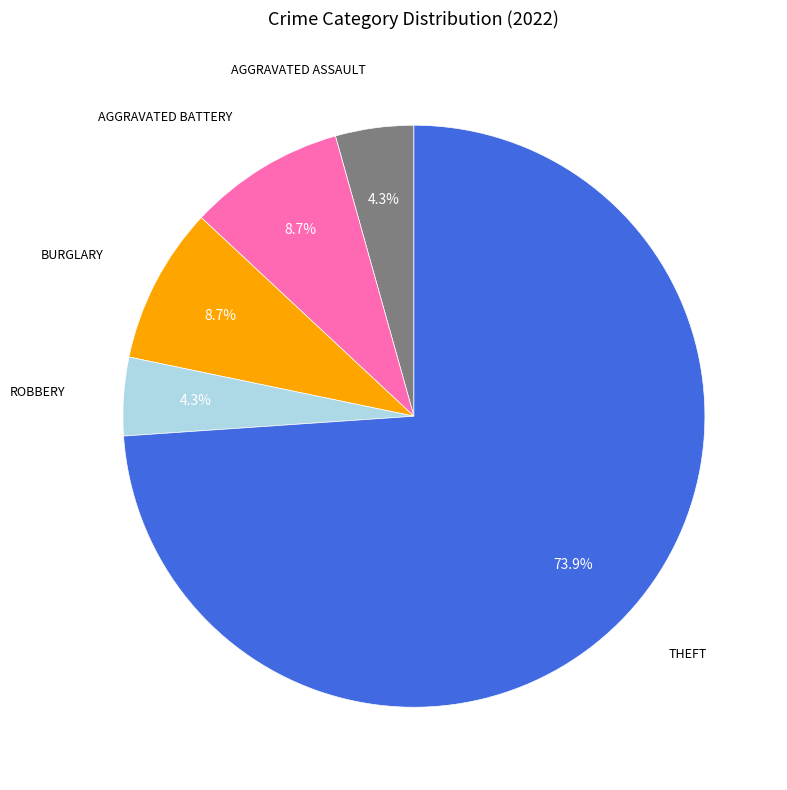

Is there any slice that represents more than half of the pie?

Yes